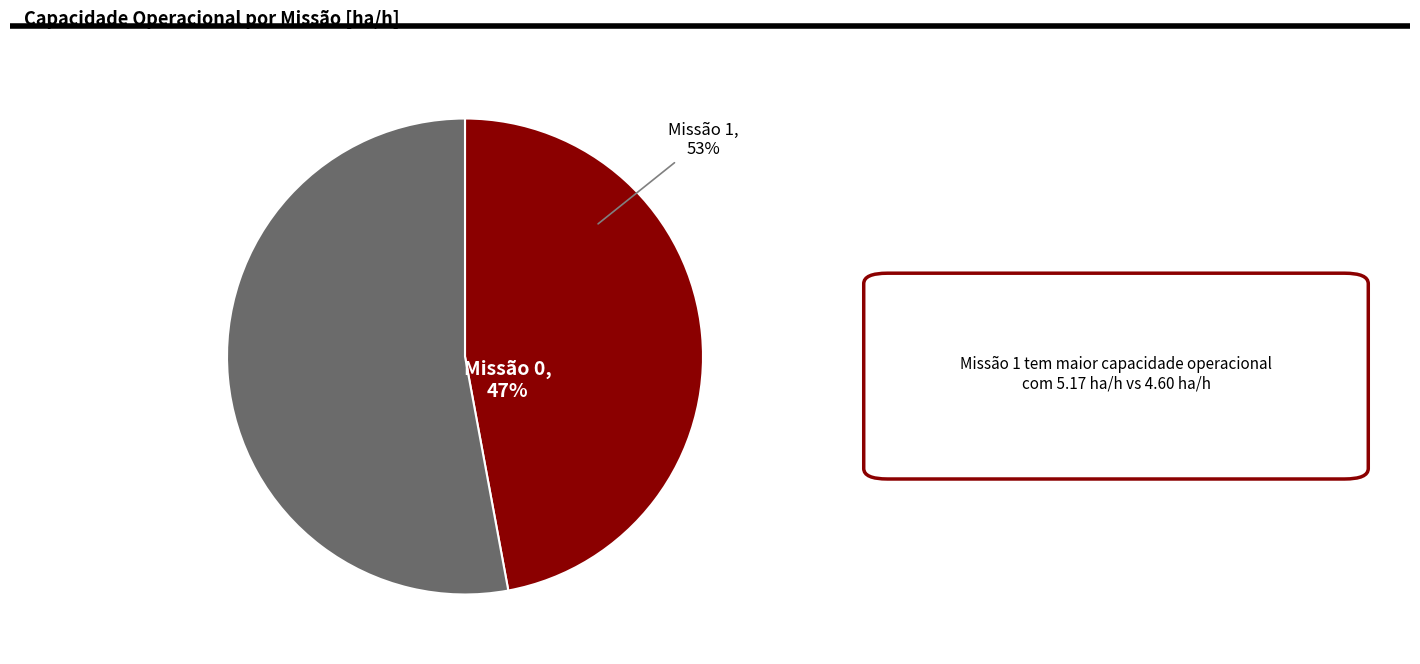

Which slice represents more than half of the pie?

1